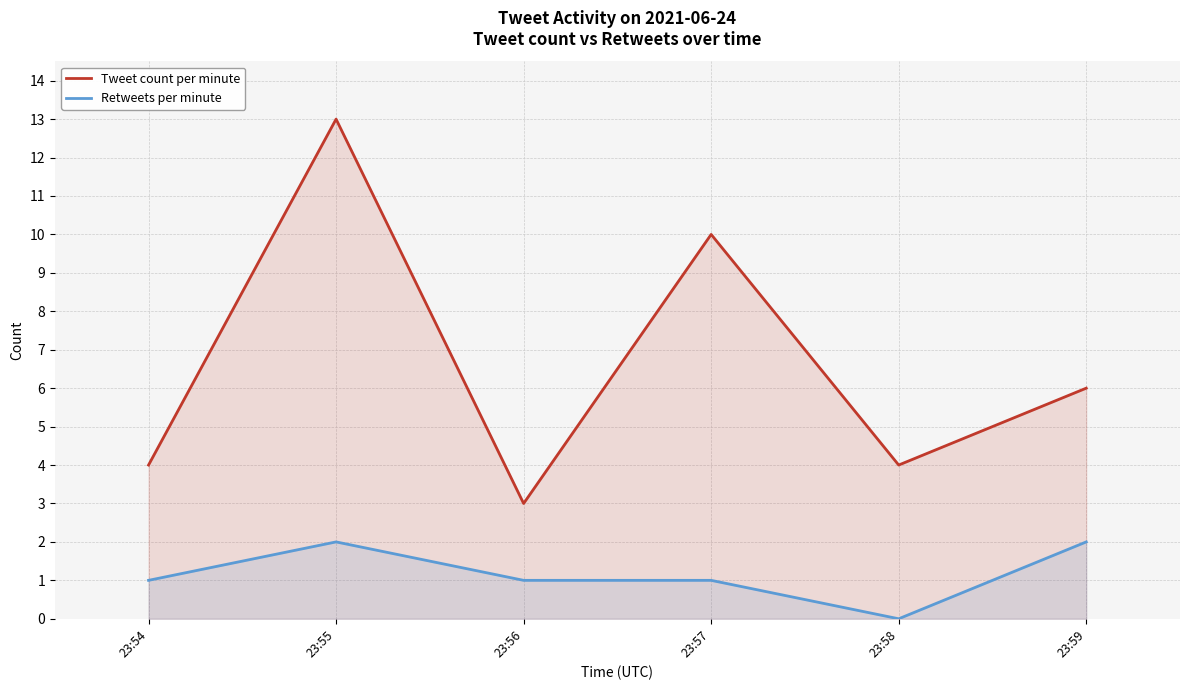

What is the maximum value for Retweets per minute?

2